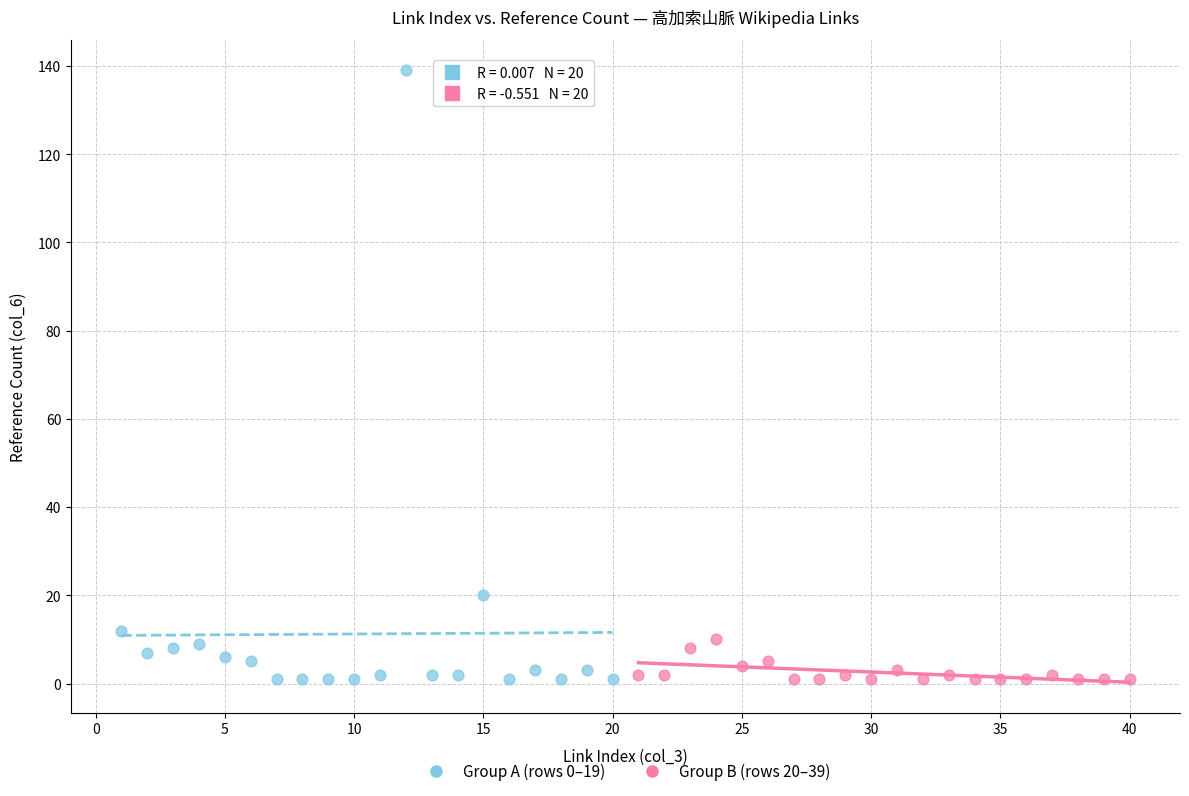

Which series has the largest Y range (max minus min)?

Group A (rows 0–19)